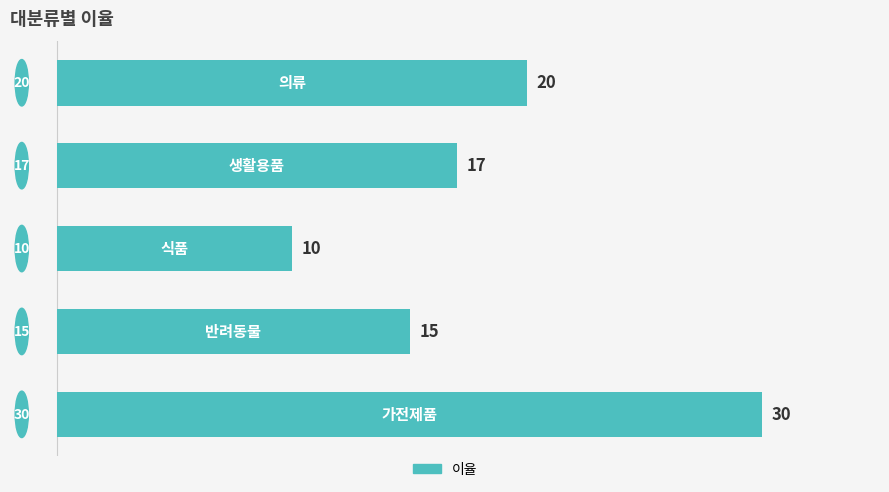

Count the values in the range 15 to 20.

3